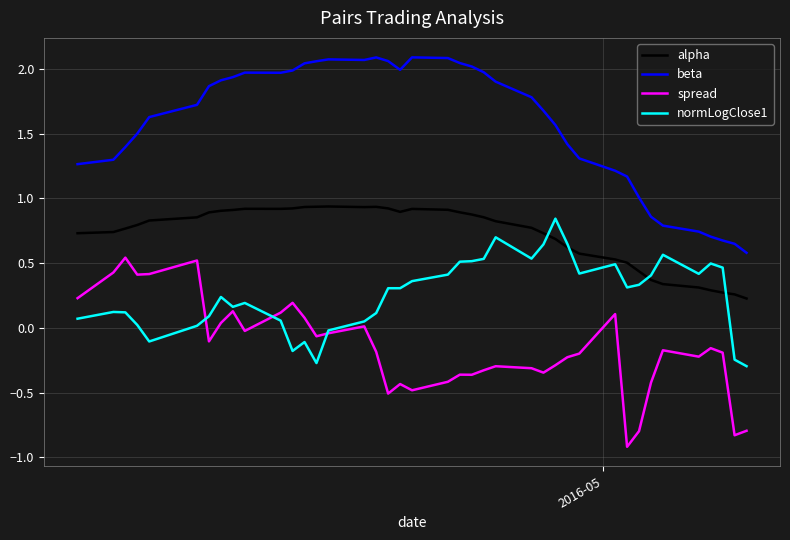

What is the smallest value displayed?

-0.9